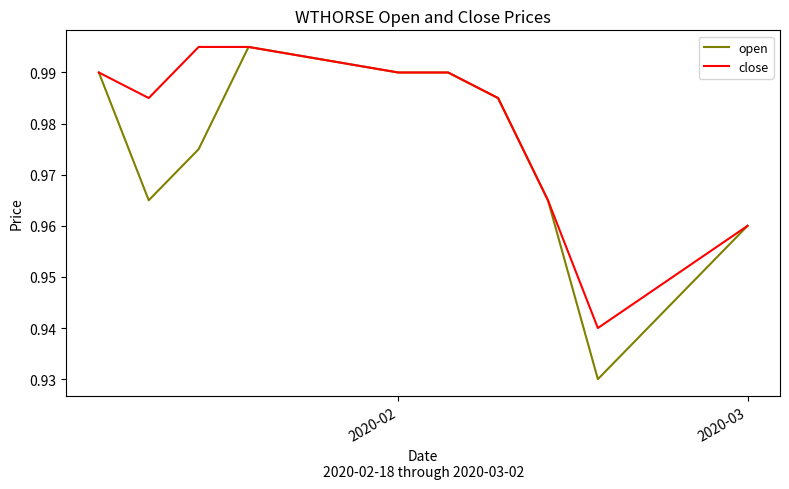

Which series has the largest total across all categories?

close